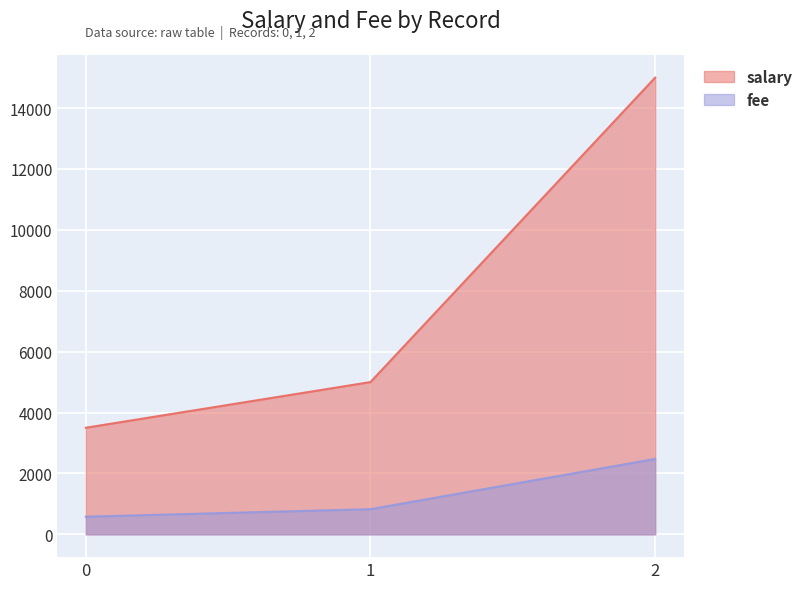

What is the difference between the second highest and minimum values in the fee series?

247.5